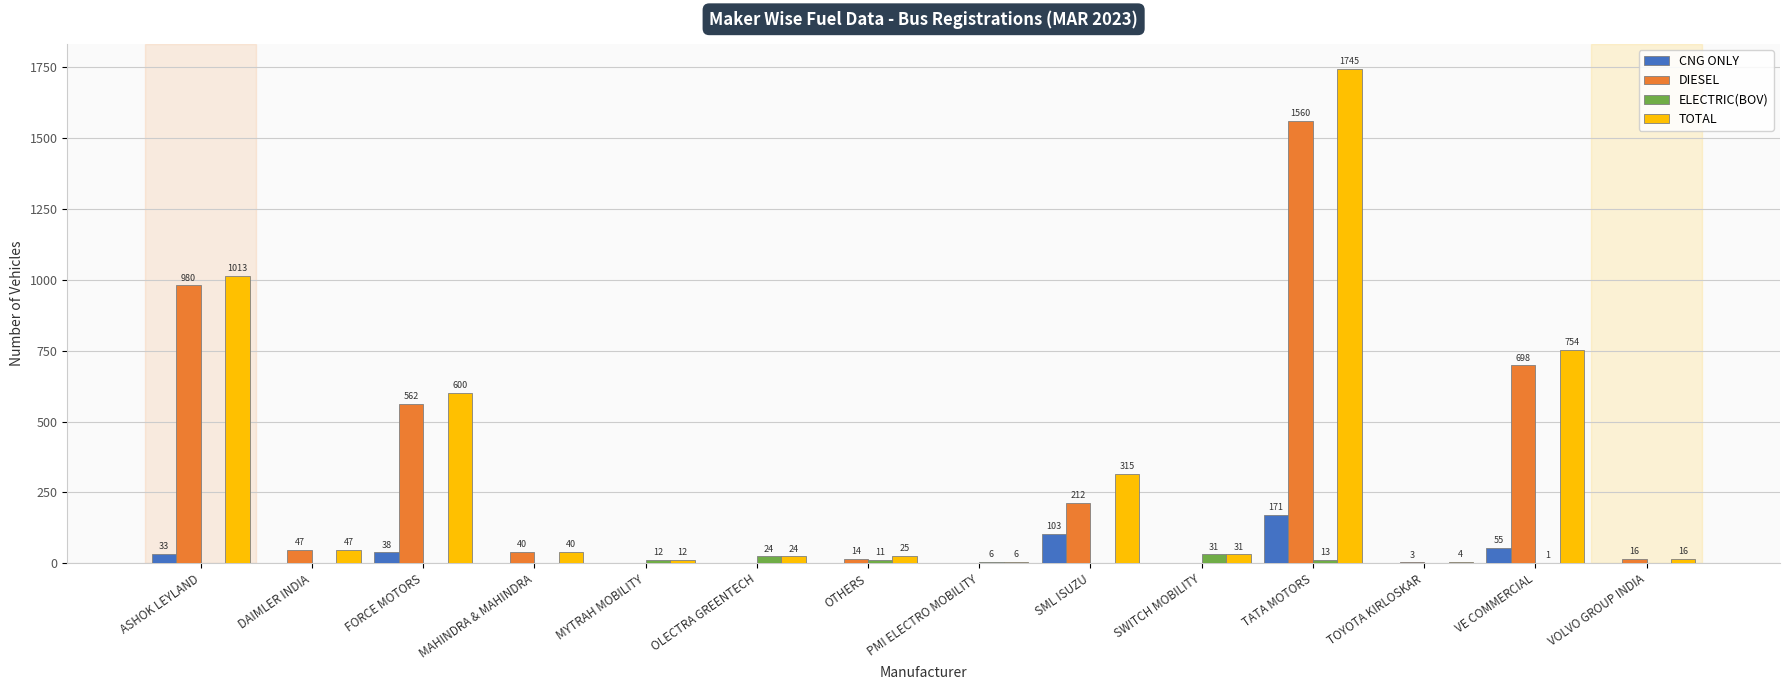

True or false: ELECTRIC(BOV) has a value of 0 at FORCE MOTORS.

True